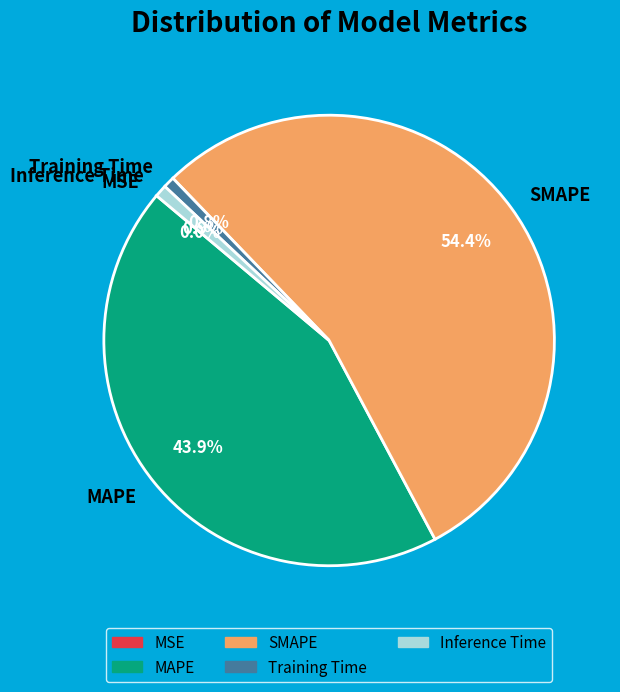

Approximately how many times larger is the value at MAPE compared to SMAPE?

0.8